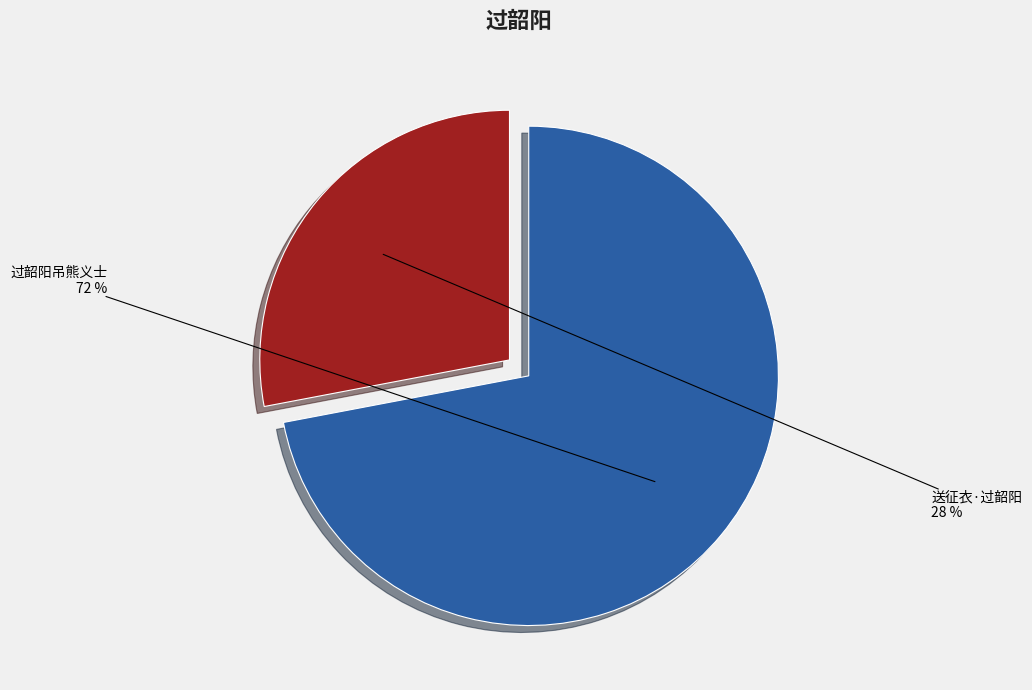

How many segments does this pie chart have?

2